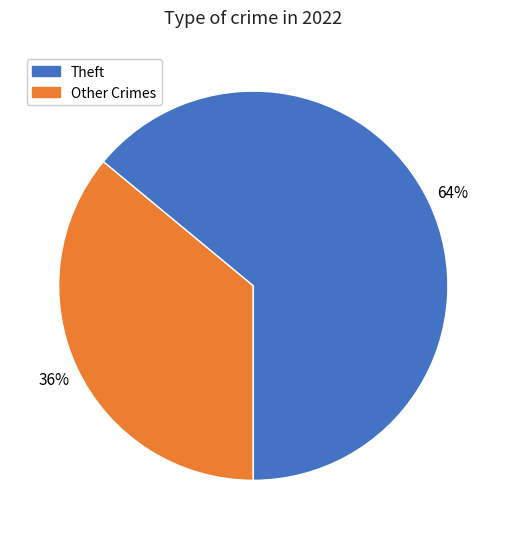

To the nearest percent, what is the average slice percentage?

50%